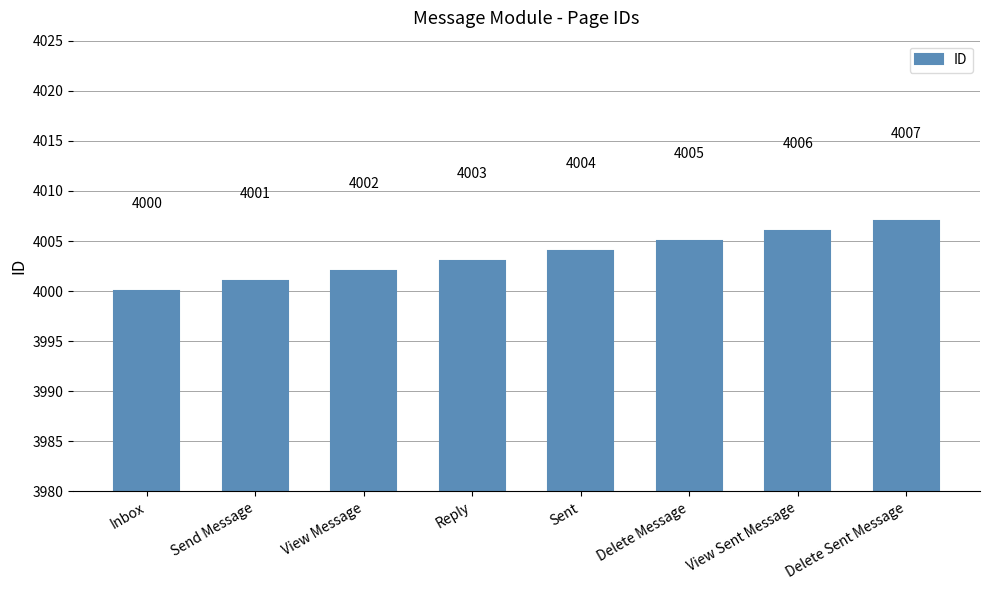

List the labels in order of value, smallest first.

Inbox, Send Message, View Message, Reply, Sent, Delete Message, View Sent Message, Delete Sent Message